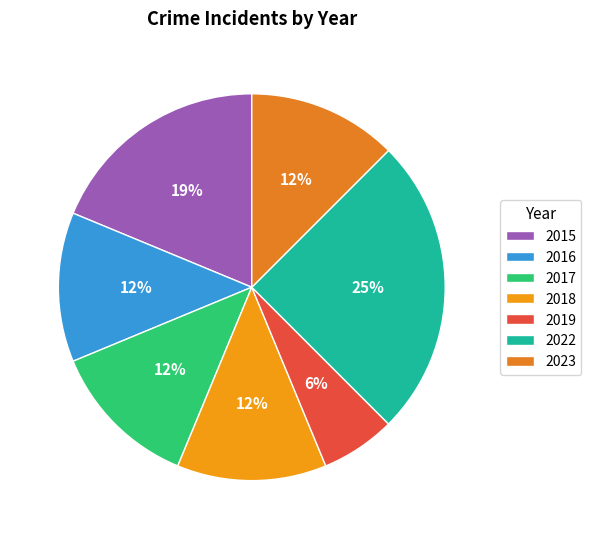

To the nearest percent, what percentage of the pie is 2022?

25%